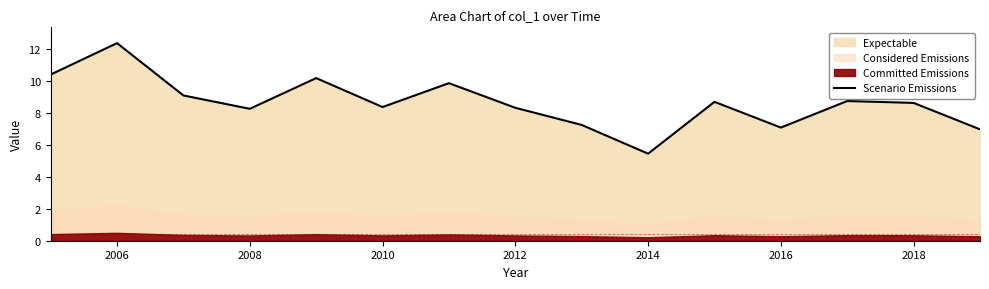

How many points are higher than both their immediate neighbors (excluding endpoints)?

5